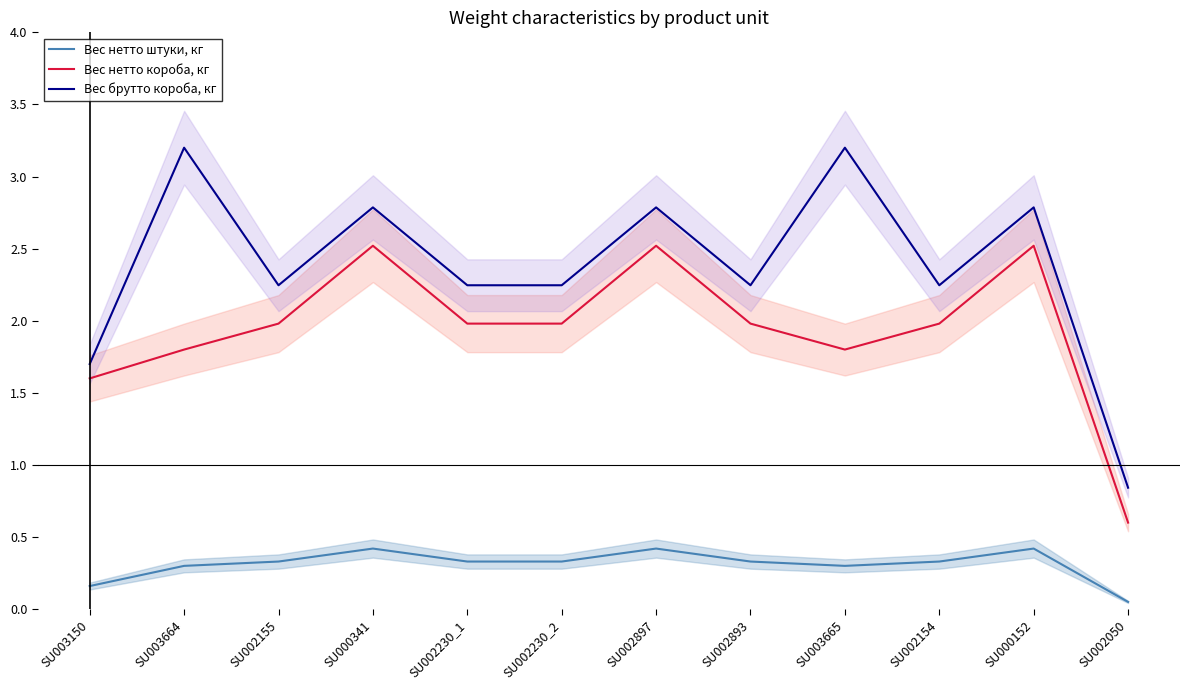

Where is Вес нетто короба, кг nearest to the value 1?

SU002050